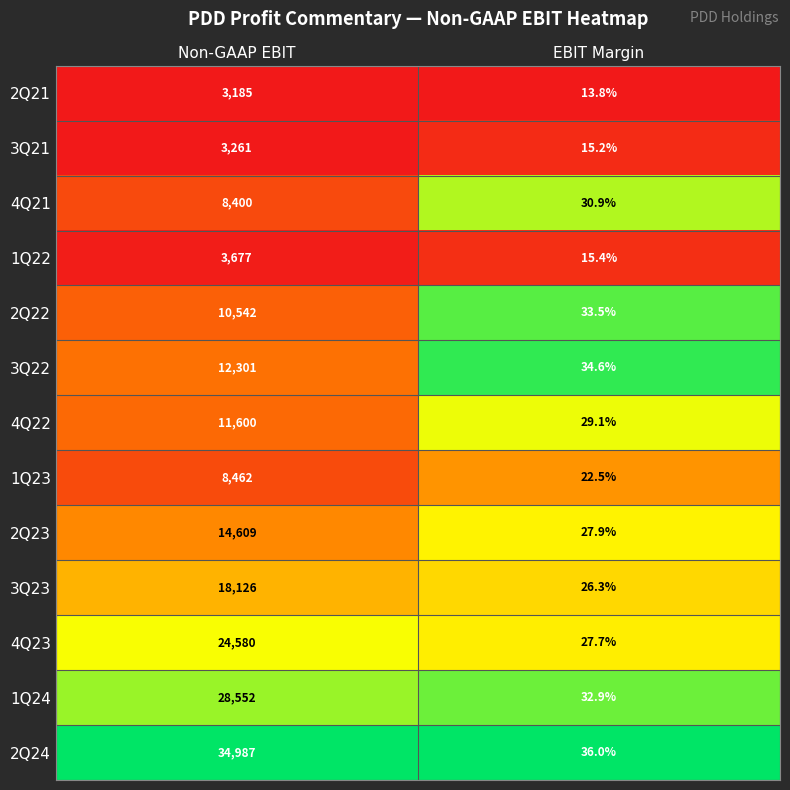

Is it true that 1Q23 equals 11.2 at EBIT Margin?

False